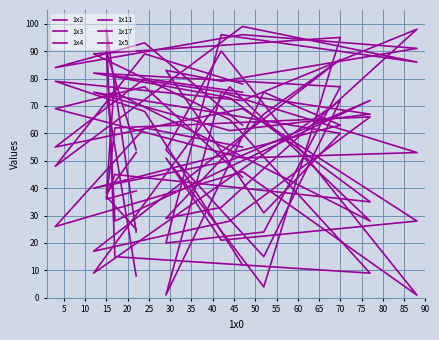

Which has a higher value, 40 or 20?

20